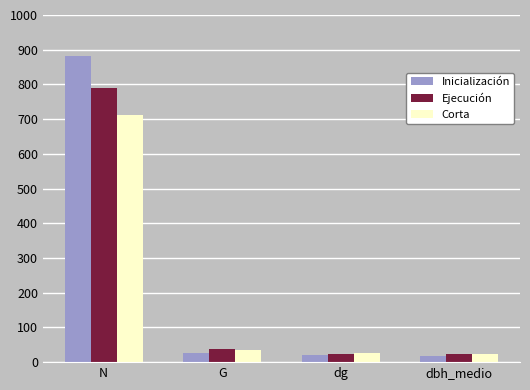

What is the label of the 1st bar from the left?

N